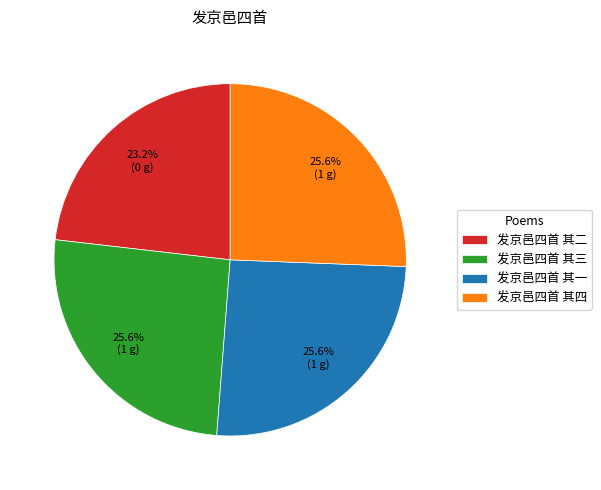

What is the total percentage of 发京邑四首 其三 and 发京邑四首 其四?

51.2%